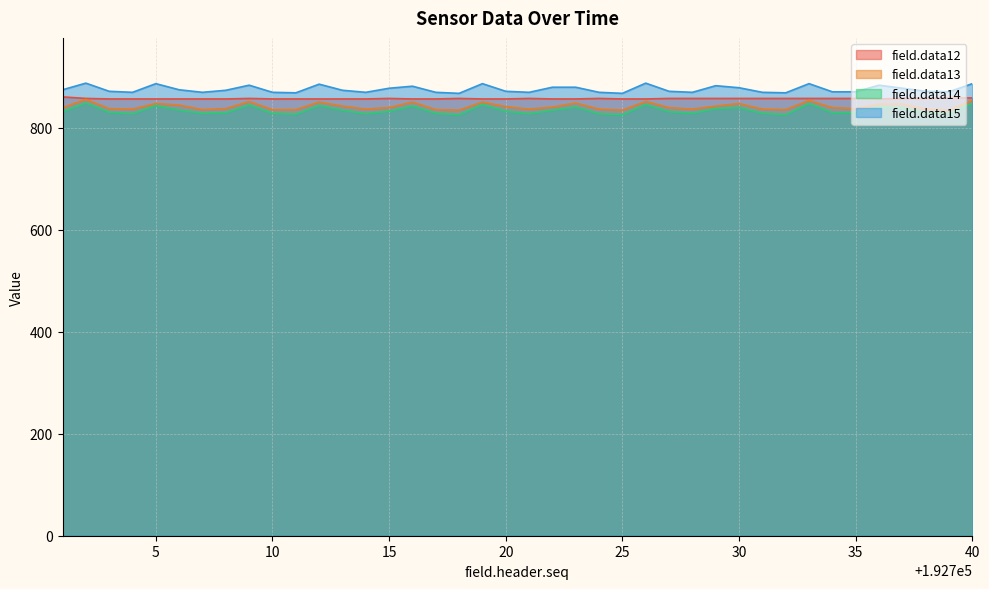

How many values in the field.data15 series exceed 874?

18